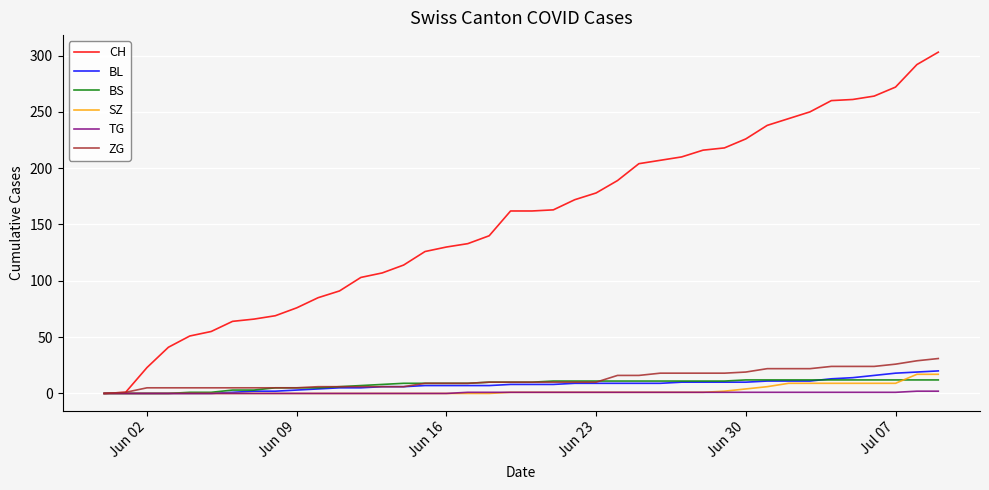

Which series has the widest spread of values?

CH